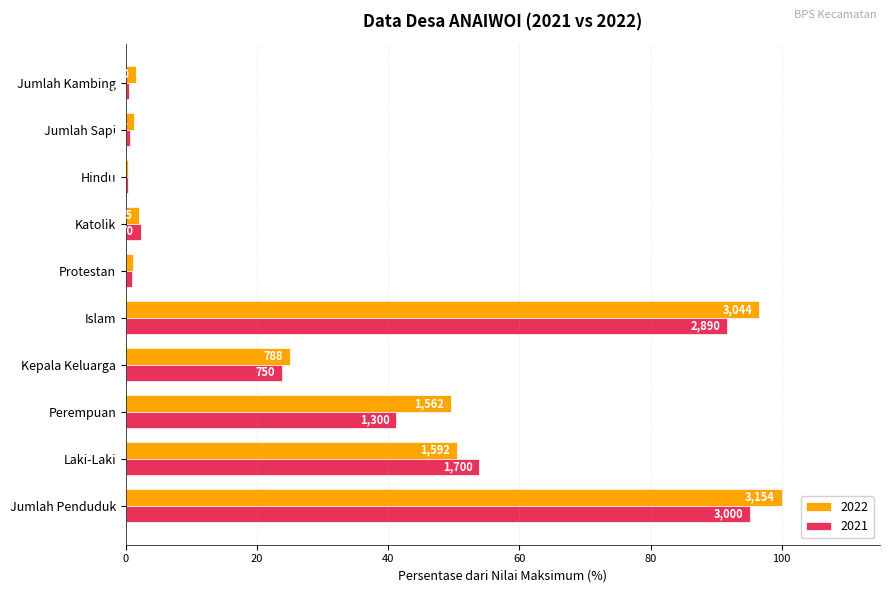

Which category has the highest value in the 2021 series?

Jumlah Penduduk